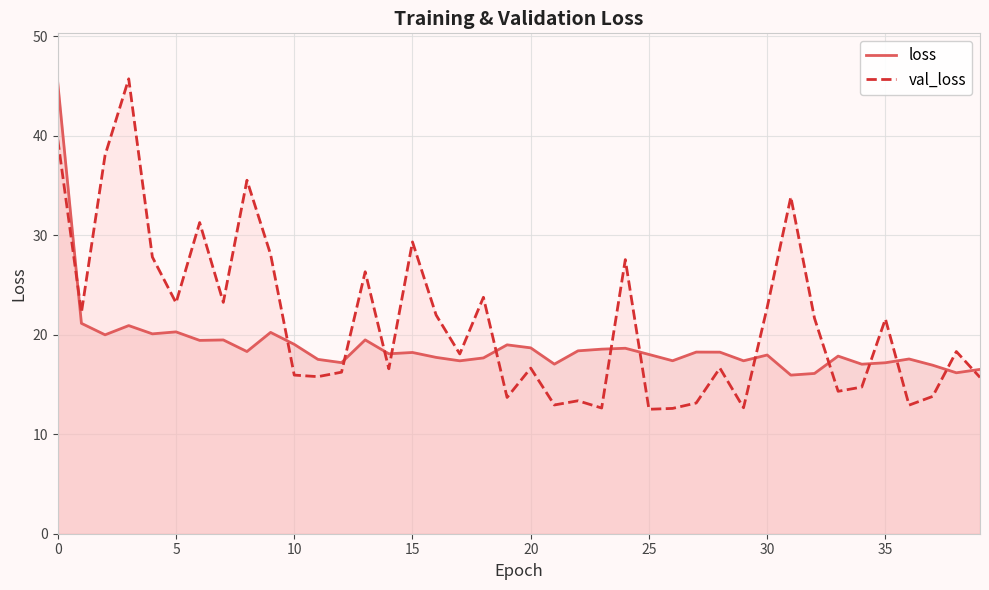

Which label corresponds to the smallest value in the chart?

25